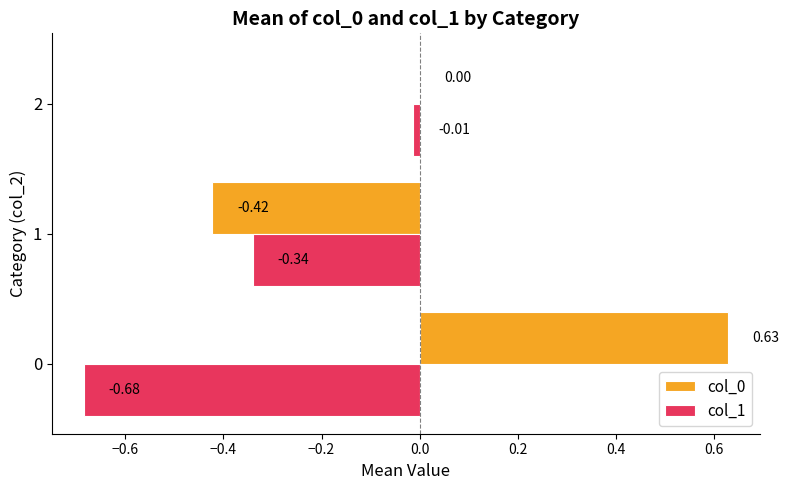

Is the value of col_0 at 2 greater than the value of col_1 at 2?

Yes